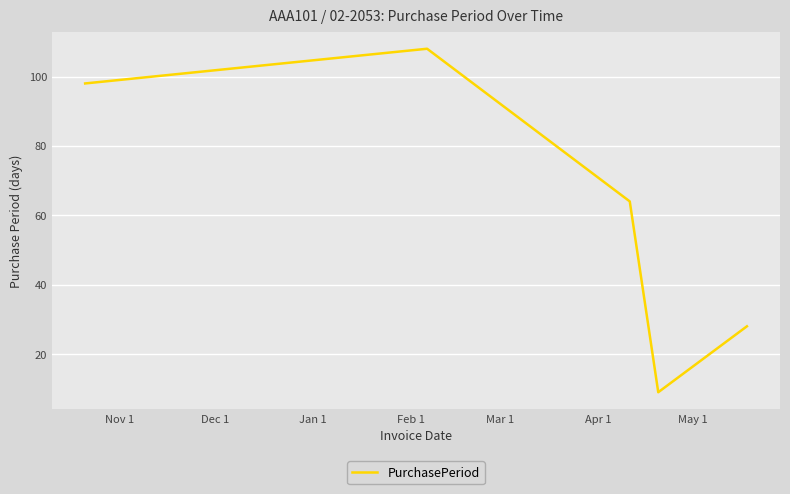

What is the difference between the second highest and second lowest values?

70